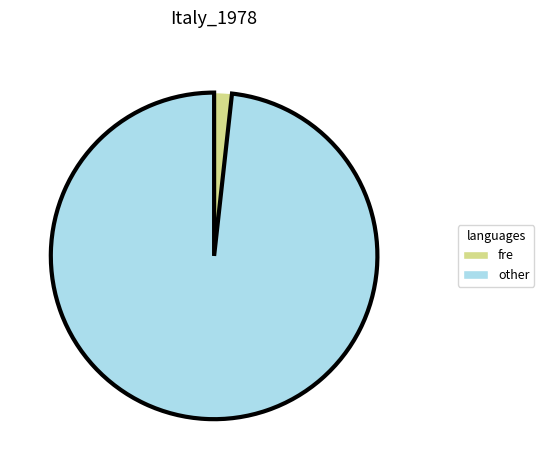

Is there any slice that represents more than half of the pie?

Yes